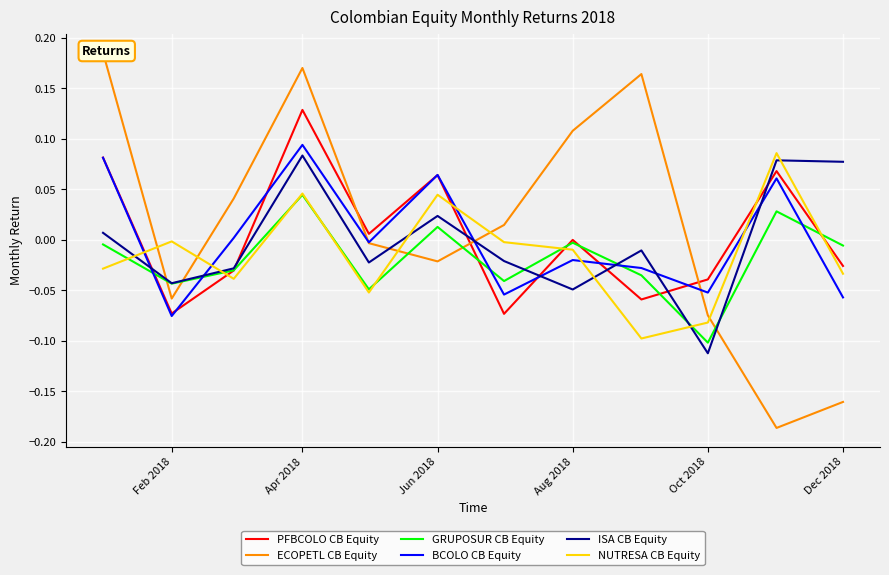

How many values in ISA CB Equity are above zero?

5